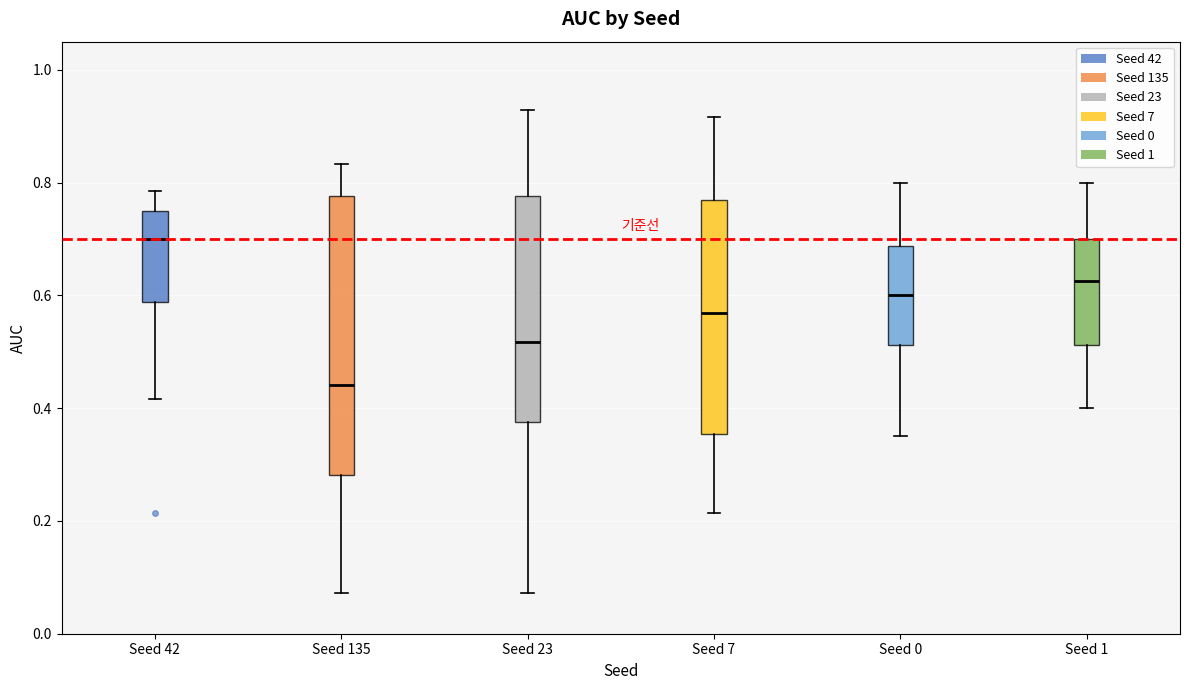

Which box's median line is the lowest?

Seed 135